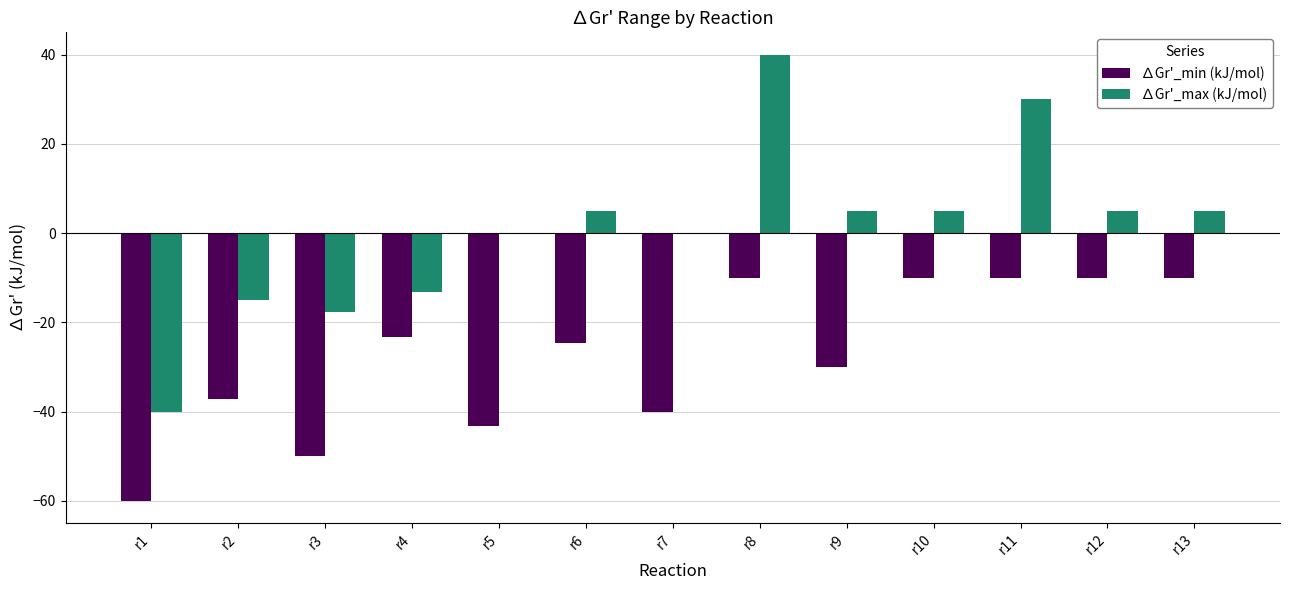

How many groups of bars are there?

13